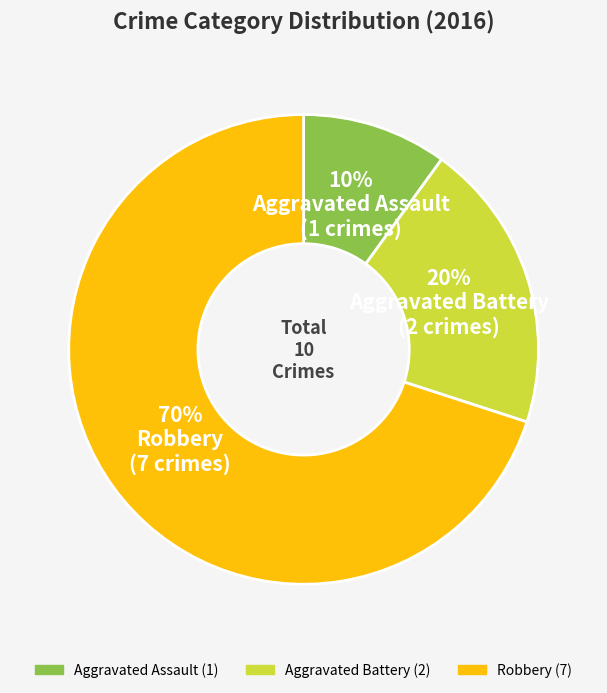

Do Aggravated Assault and Aggravated Battery together represent more than half of the pie?

No